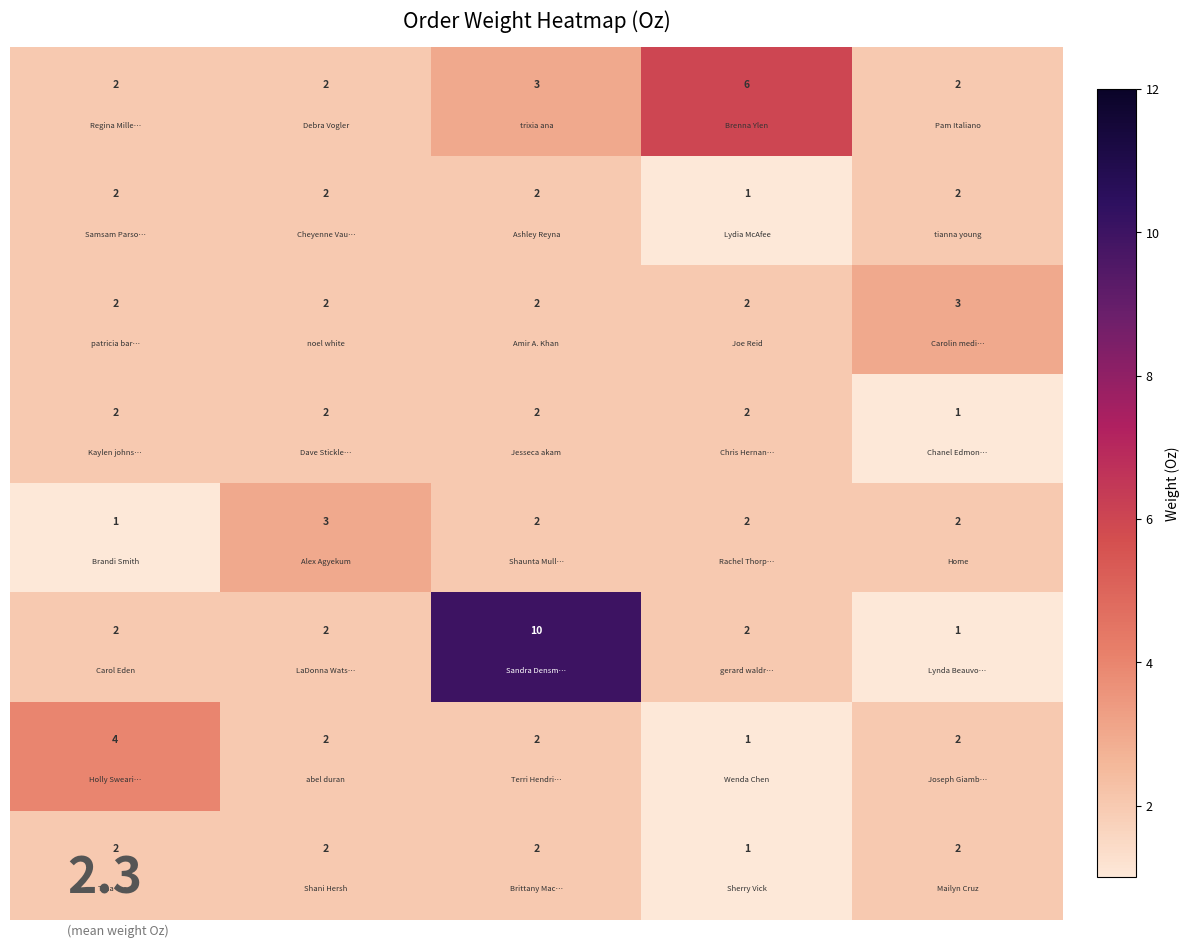

What is the greatest value displayed?

10